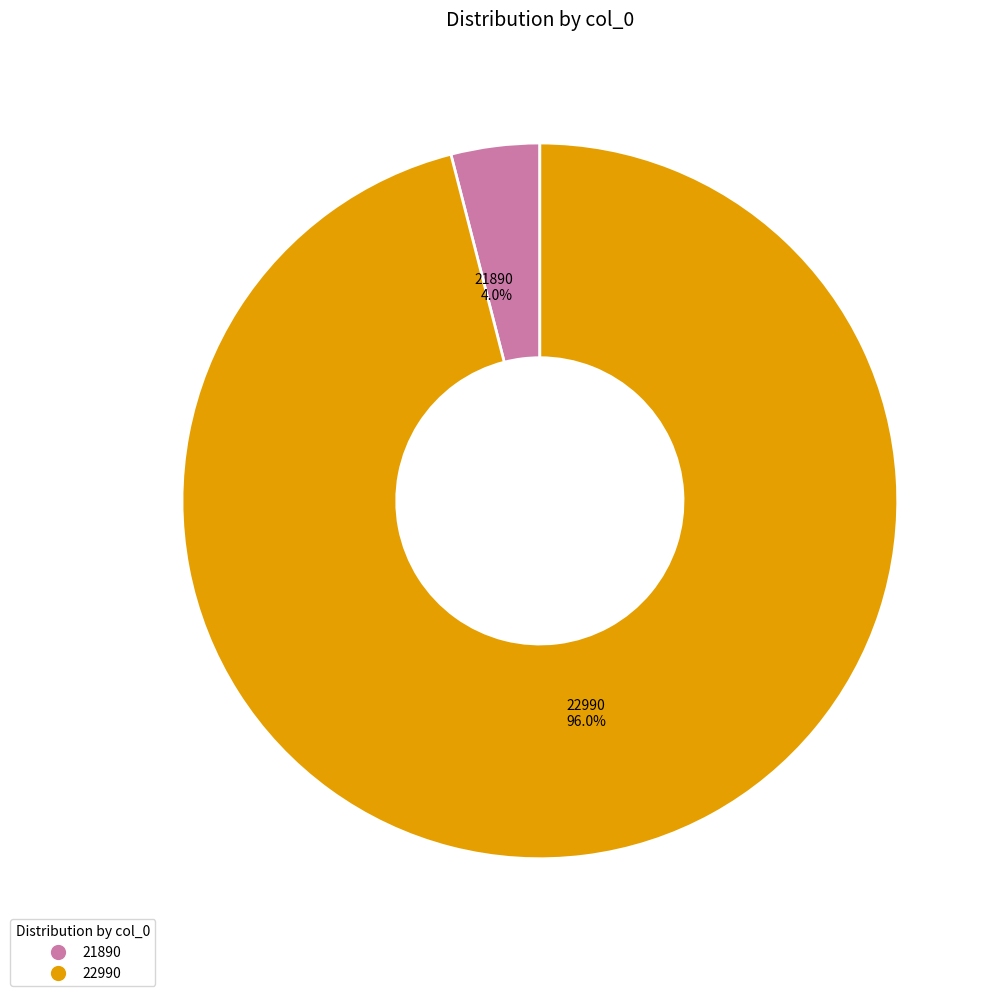

To the nearest percent, what portion does 21890 represent?

4%